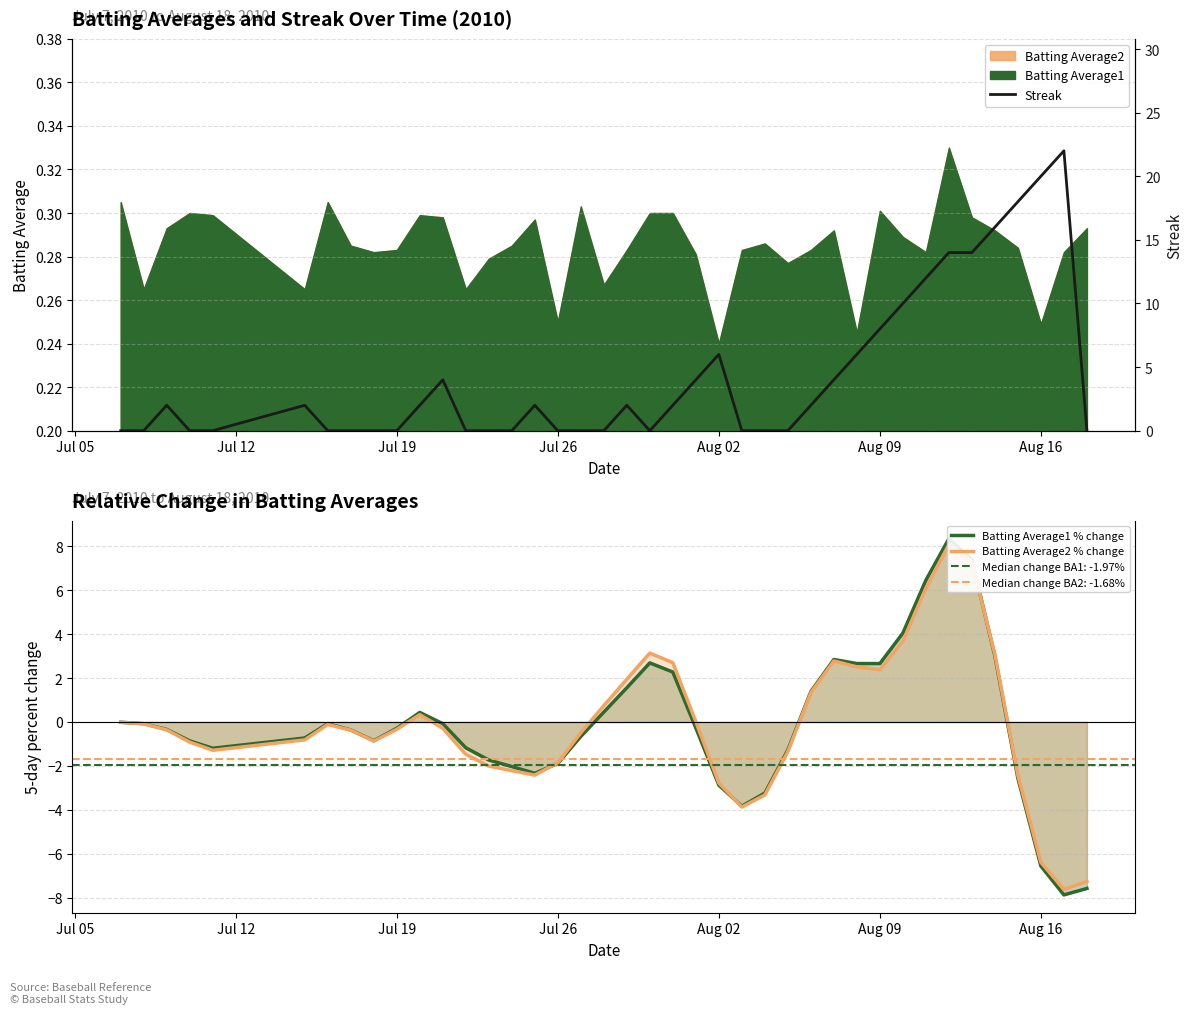

What is the value of the Batting Average1 % change point at the 18th from the left?

-0.7